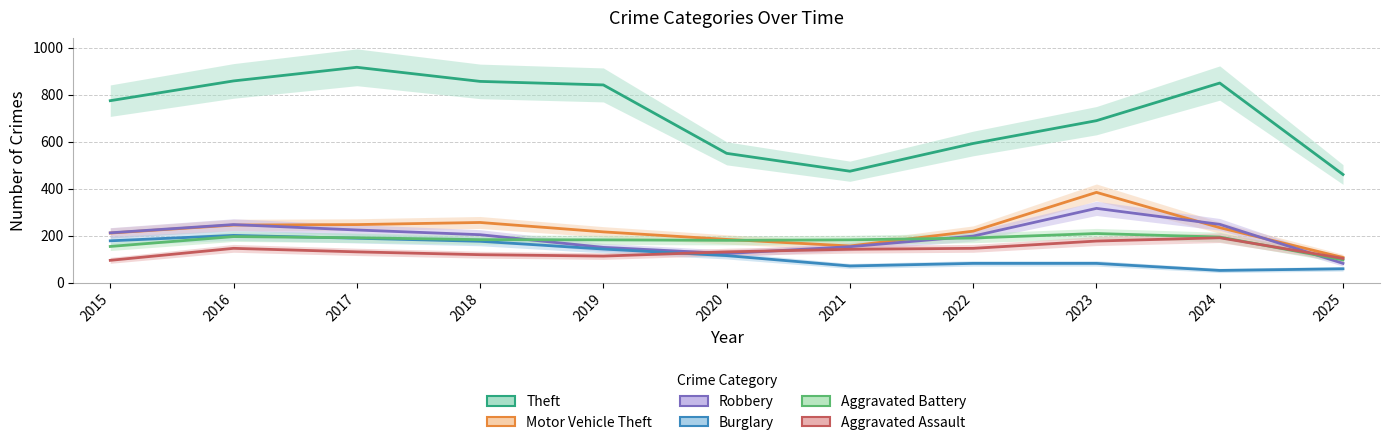

What is the highest value of the Robbery series?

316